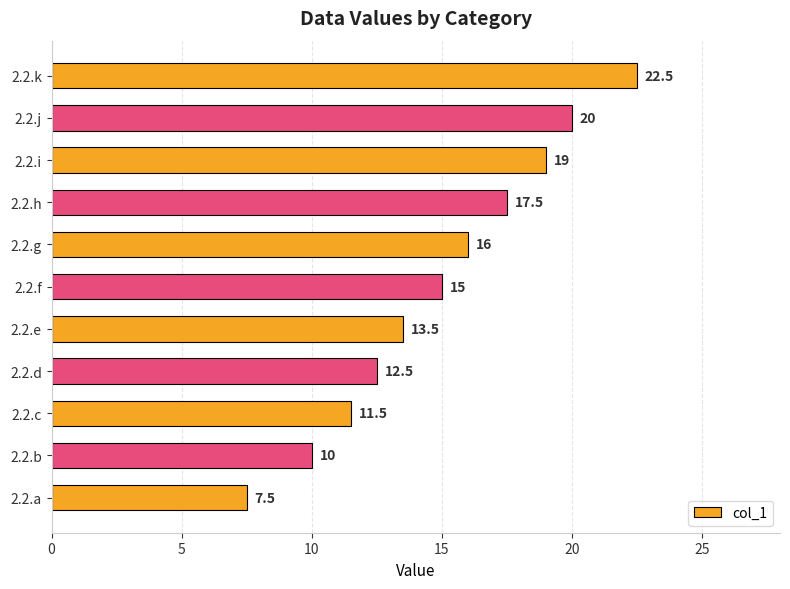

Rank the categories by value from lowest to highest.

2.2.a, 2.2.b, 2.2.c, 2.2.d, 2.2.e, 2.2.f, 2.2.g, 2.2.h, 2.2.i, 2.2.j, 2.2.k